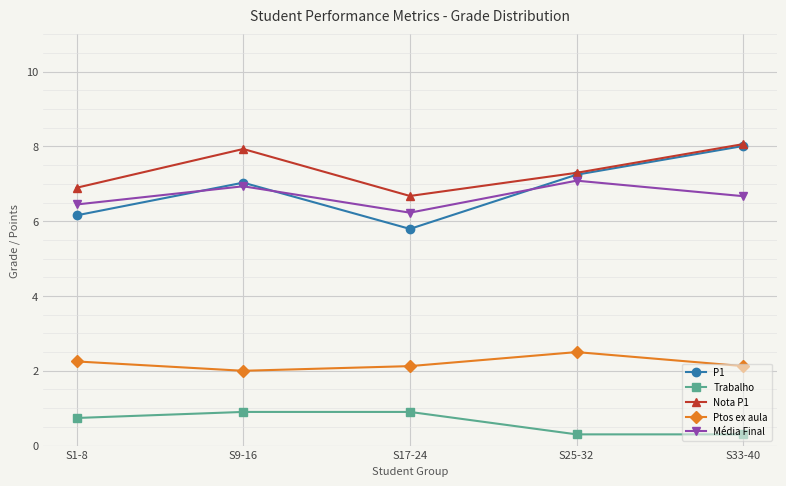

Is it true that Trabalho equals 0.2 at S9-16?

False